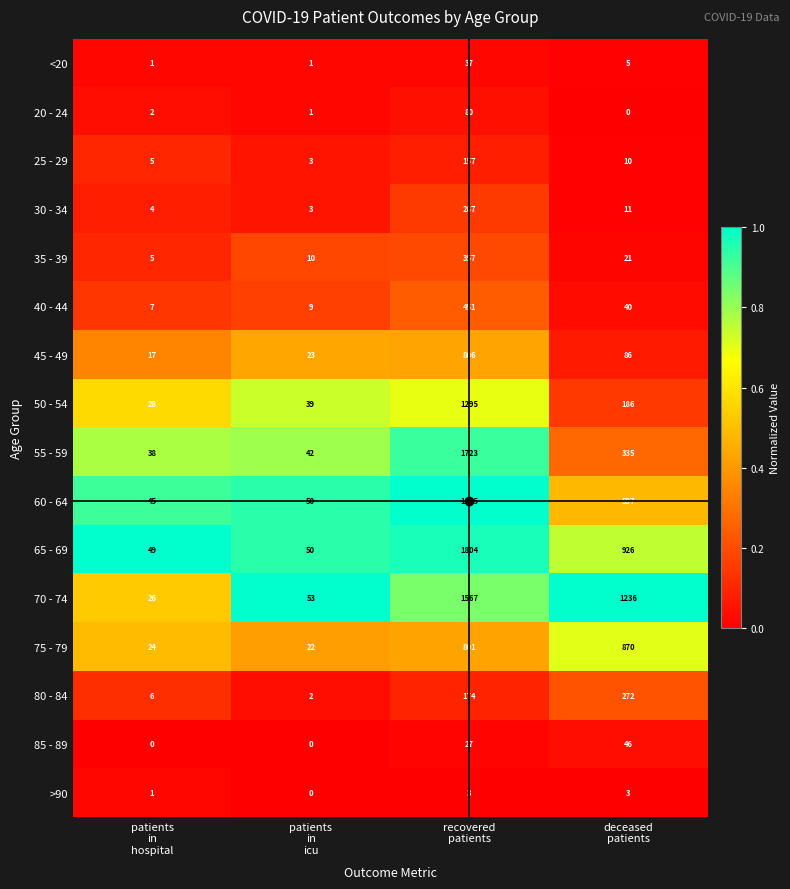

Which series has the largest range (max minus min)?

60 - 64